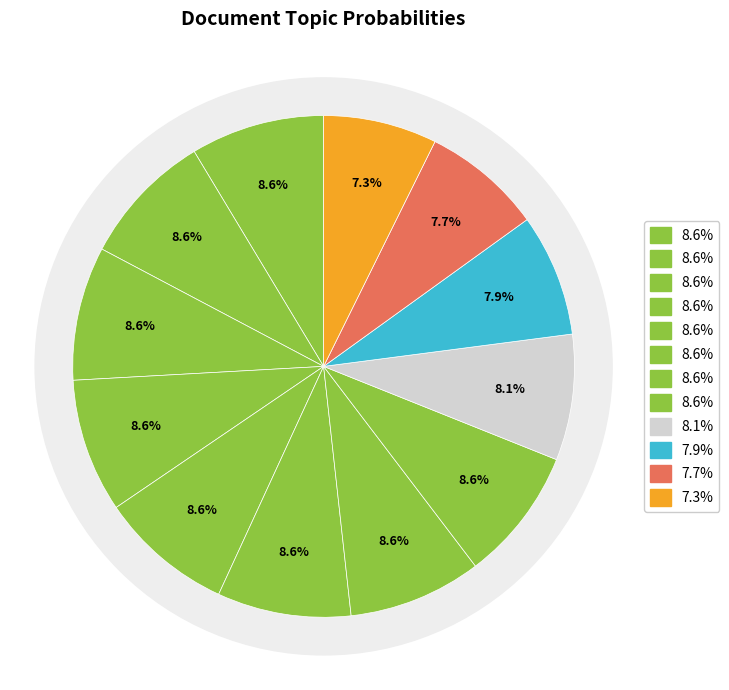

Is there any slice that represents more than half of the pie?

No